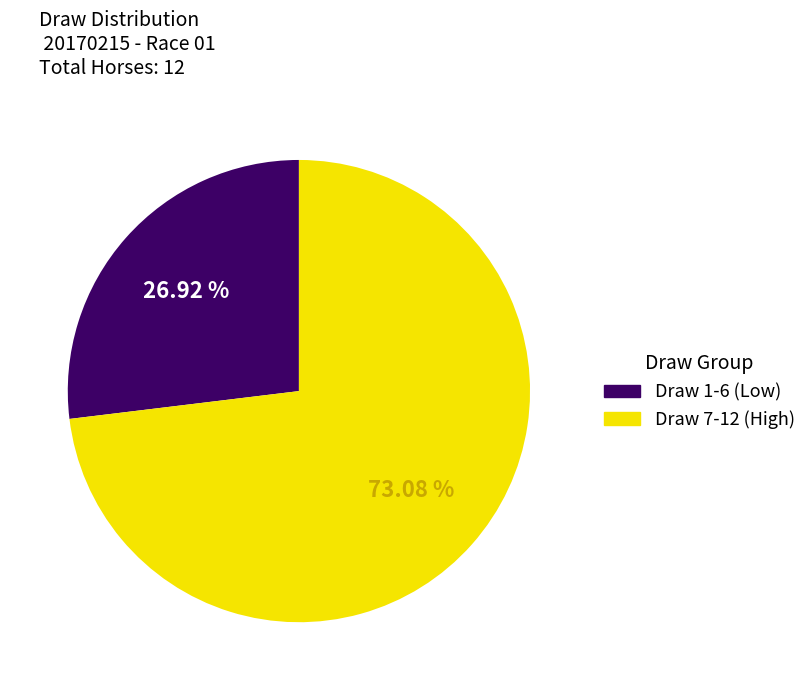

Does any single category account for the majority?

Yes